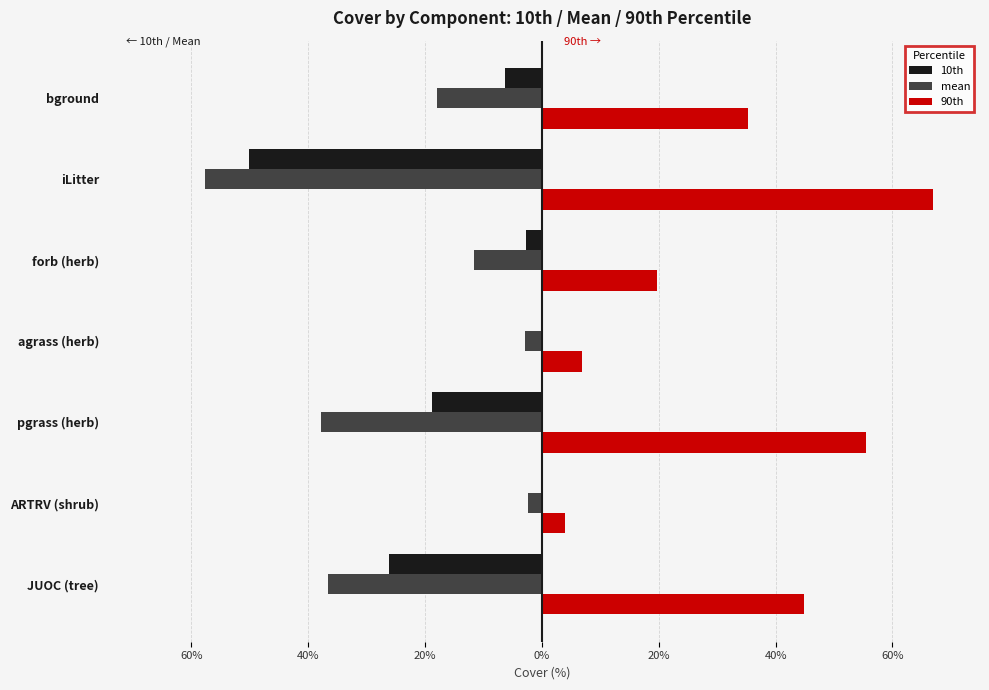

What are all the series names shown in the legend?

10th, mean, 90th